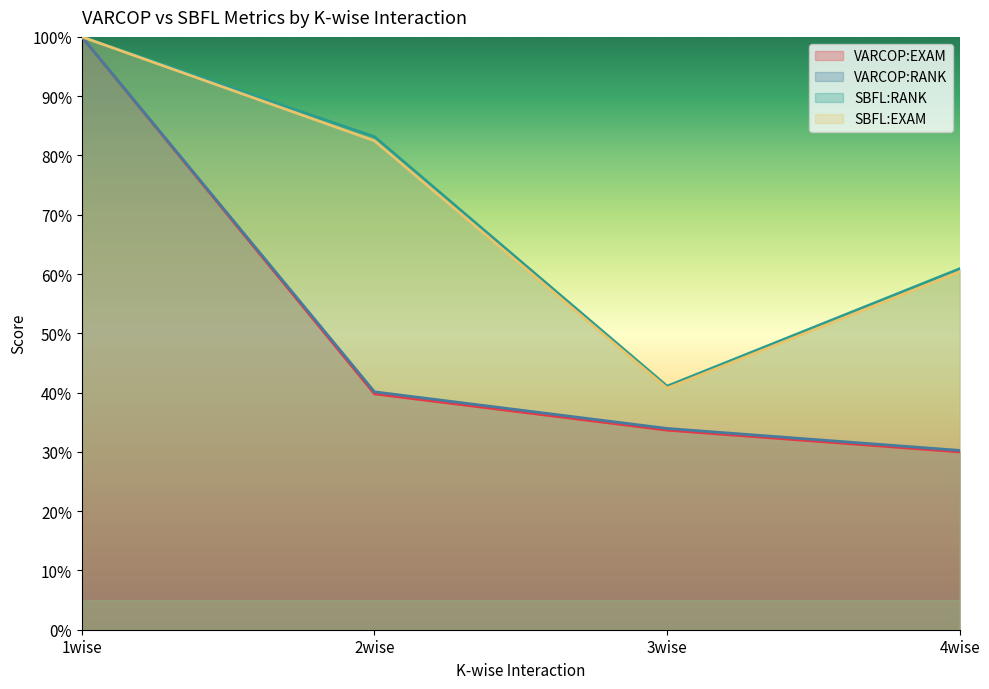

What is the total value across all series at 3wise?

1.5